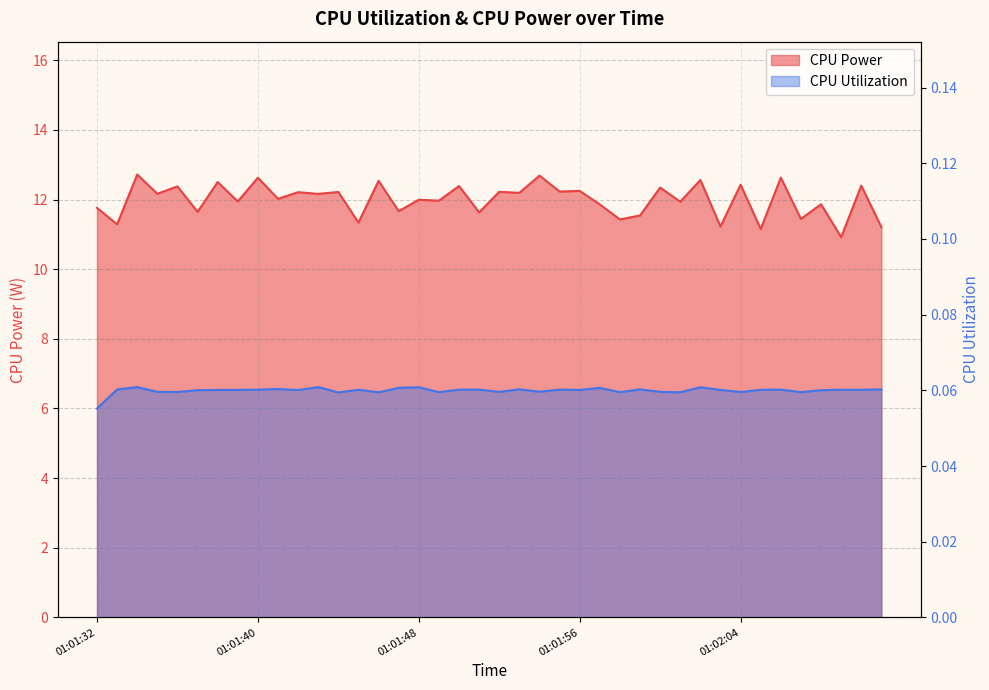

Which label corresponds to the smallest value in the chart?

01:01:32